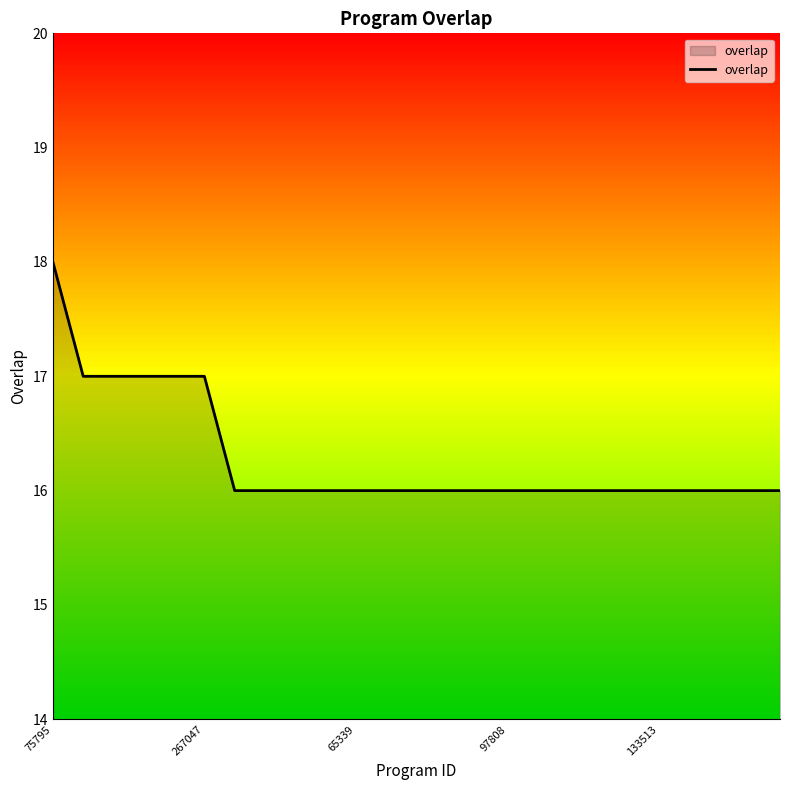

What is the sum of all values?

407